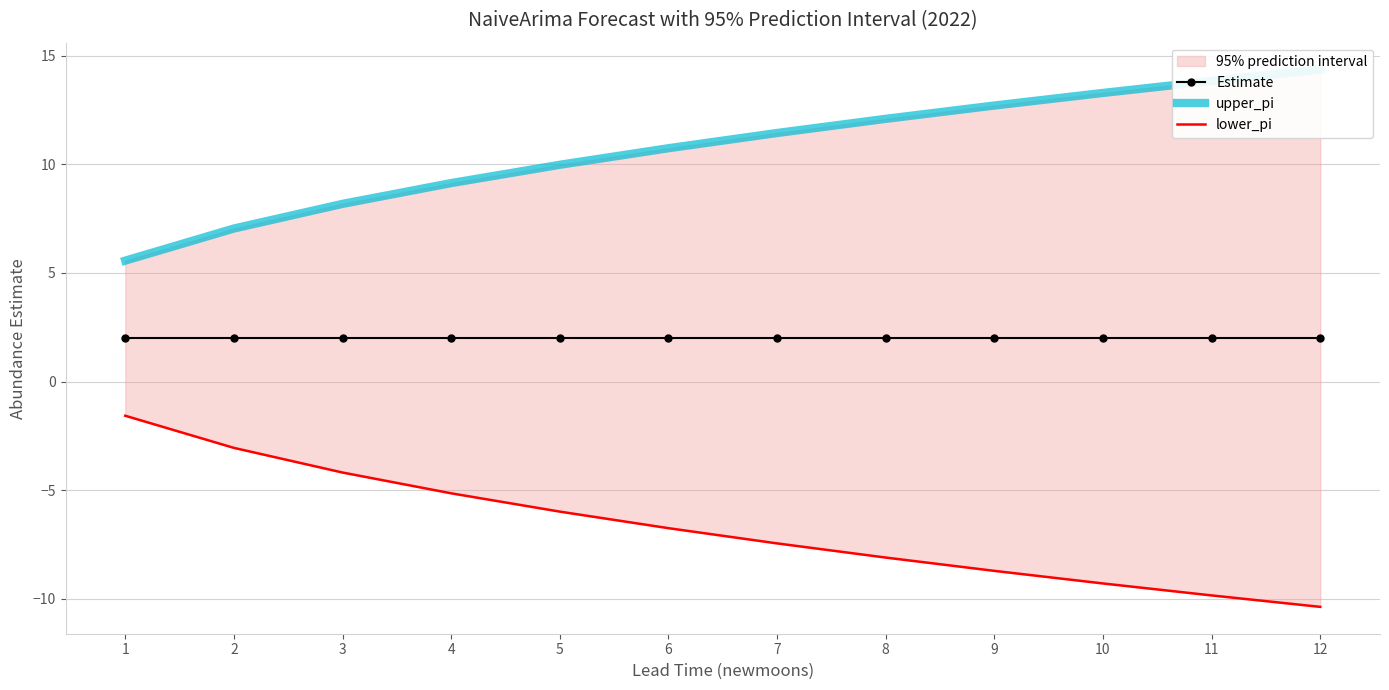

True or false: lower_pi and upper_pi intersect in this chart.

False